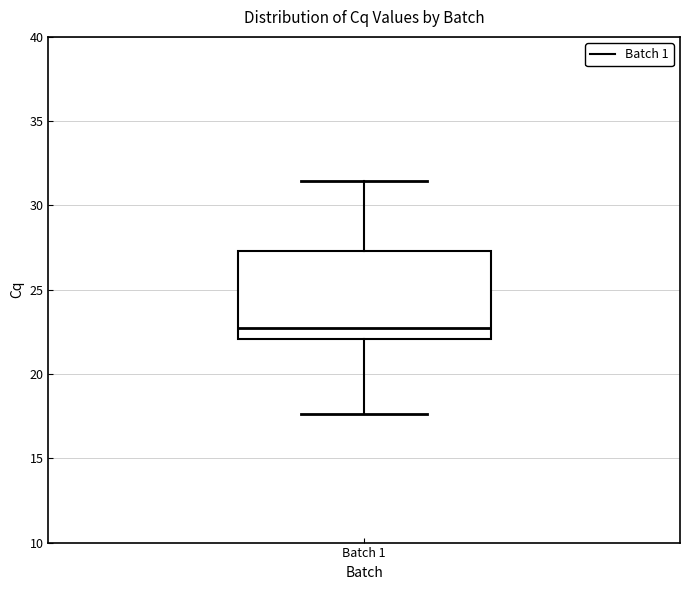

Where does the upper whisker of the box for Batch 1 end on the y-axis? The values are not printed on the chart, so give them approximately, as read against the axis.

31.5